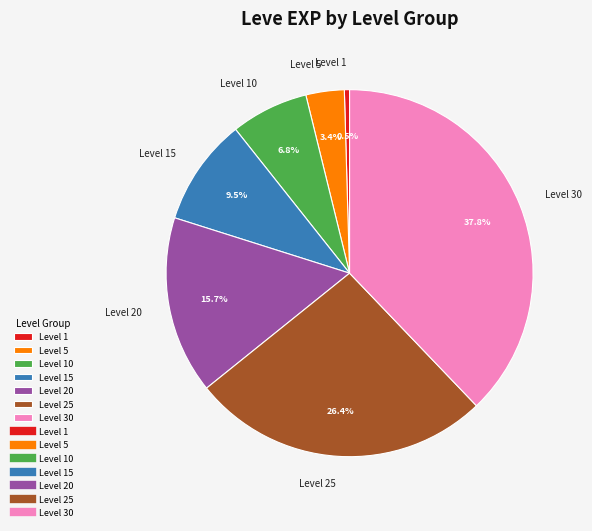

Is it true that Level 15 is 15% of the pie?

False